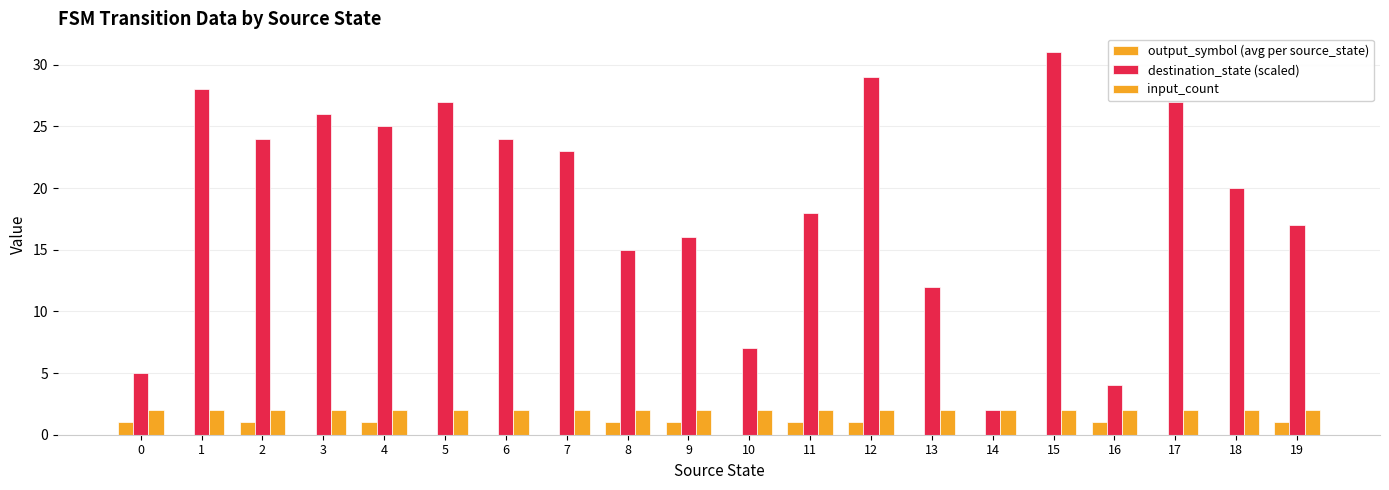

Is it true that input_count equals 2 at 16?

True